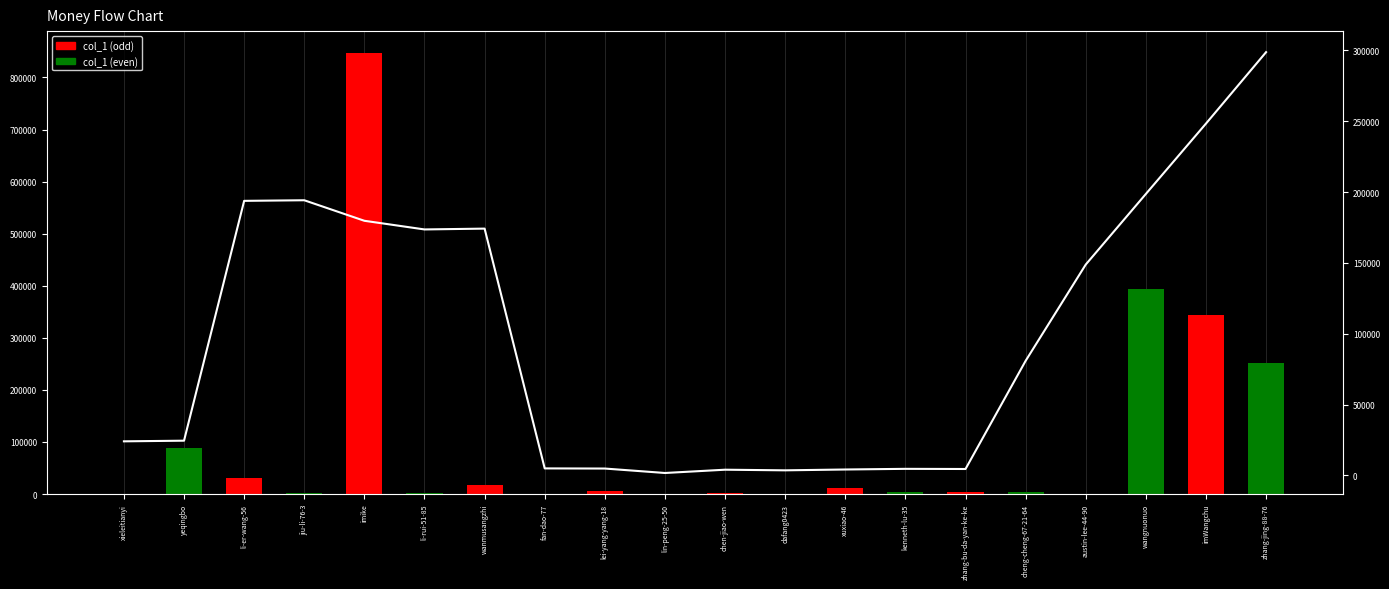

List the series in order of their overall mean, lowest first.

Moving Avg, col_1